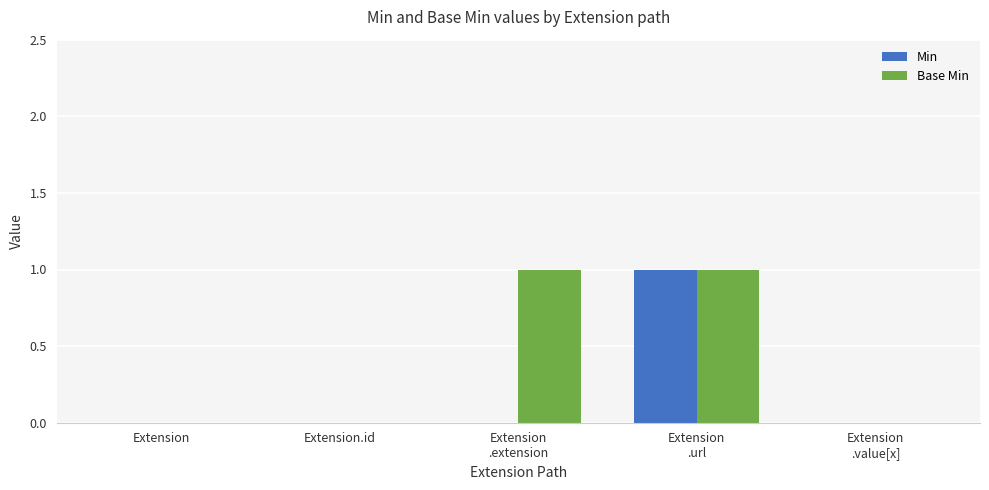

The value of Base Min at Extension.id is 0. True or false?

True